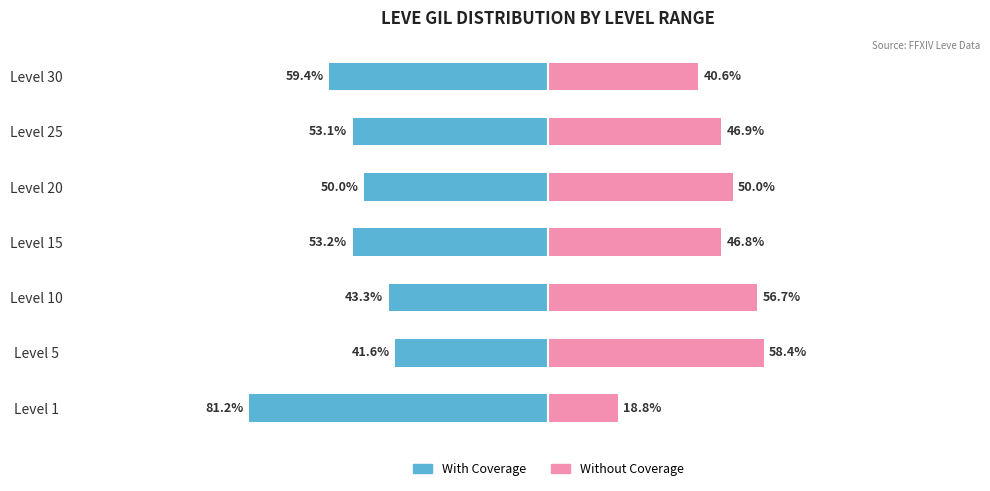

Does the chart contain stacked bars?

No